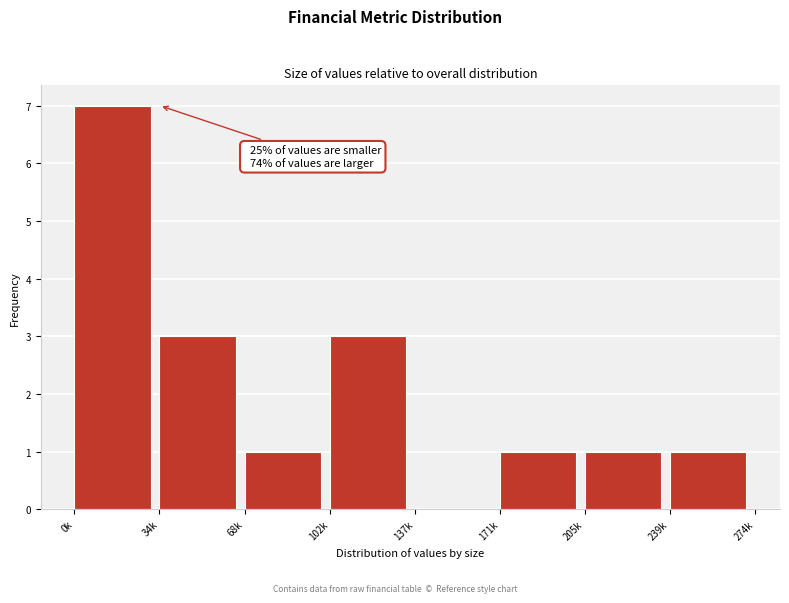

Reading left to right, list all the values displayed in this chart.

0k=7	34k=3	68k=1	102k=3	137k=0	171k=1	205k=1	239k=1